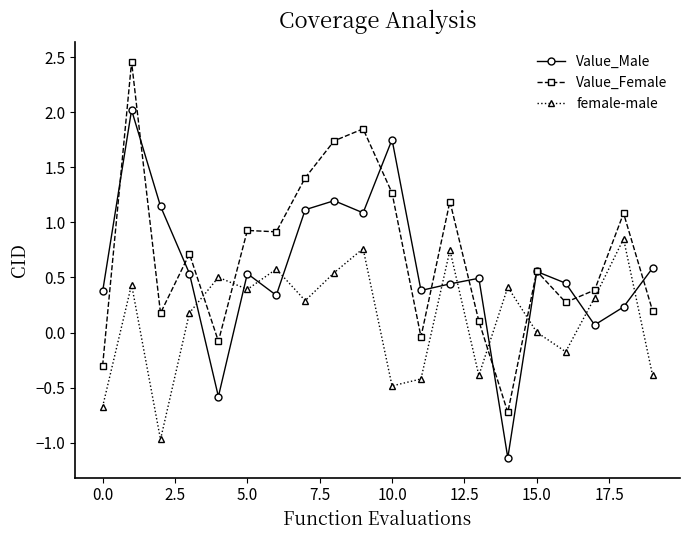

Which series has the largest range (max minus min)?

Value_Female